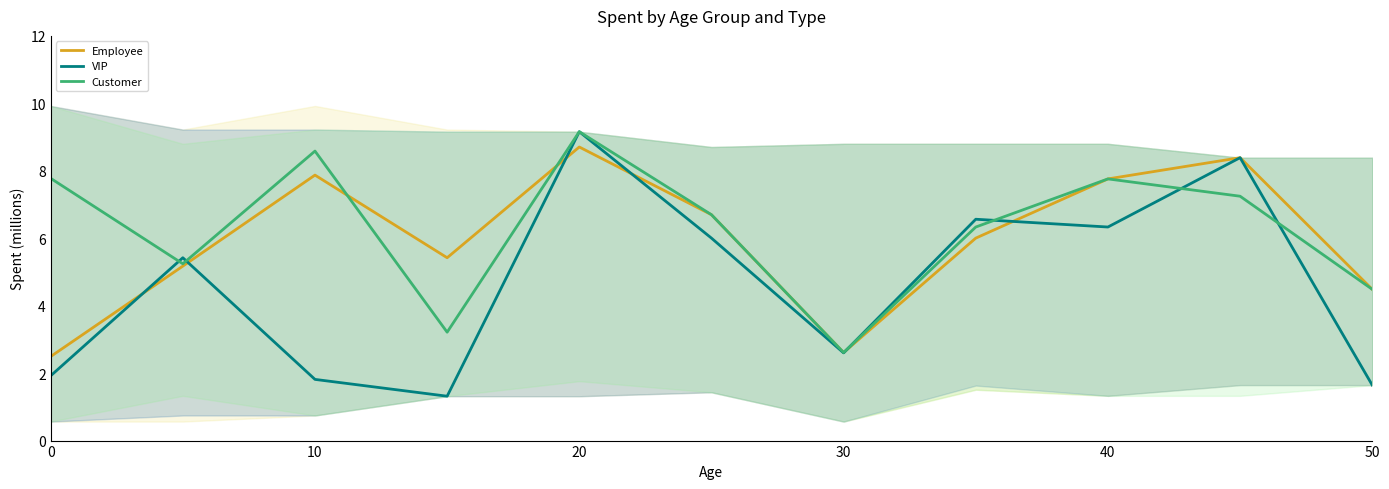

At 6, list the series in order from largest to smallest.

Employee, Customer, VIP